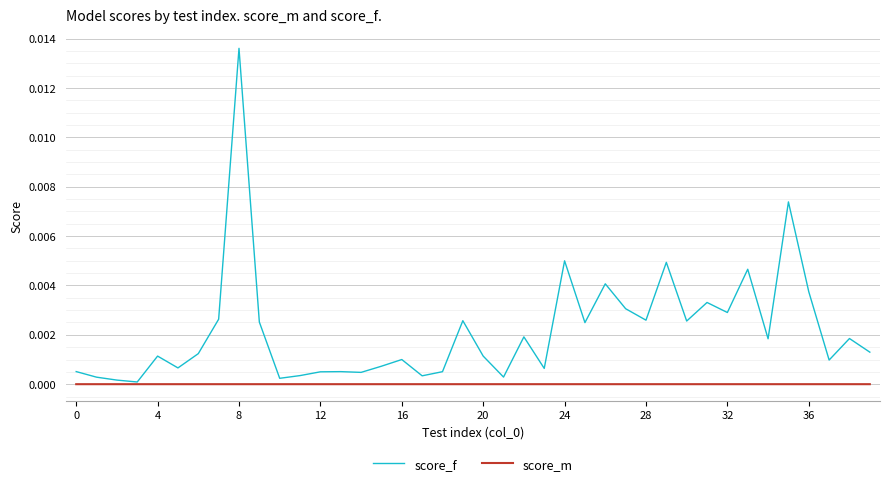

Rank the series by their average value, from lowest to highest.

score_m, score_f